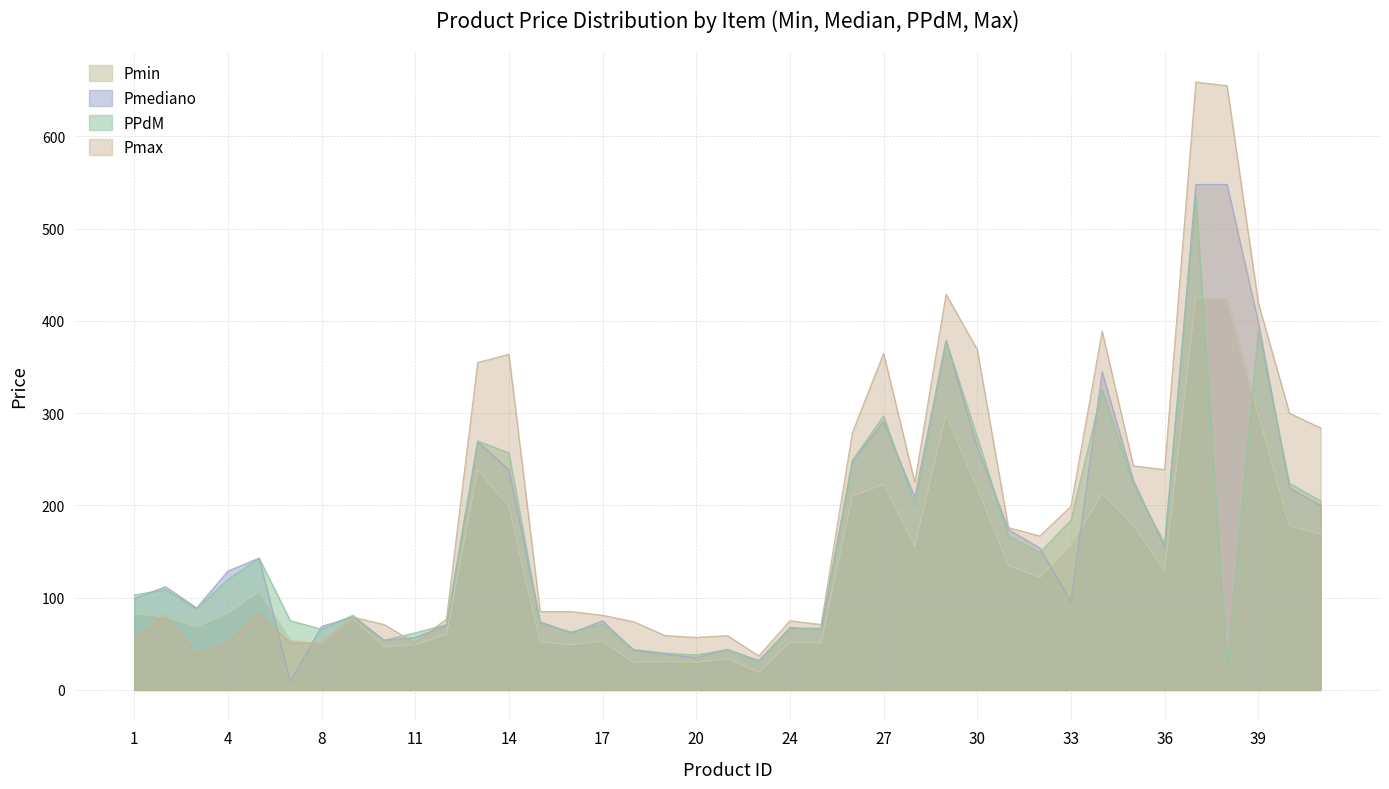

What is the difference between the second highest and minimum values in the Pmax series?

618